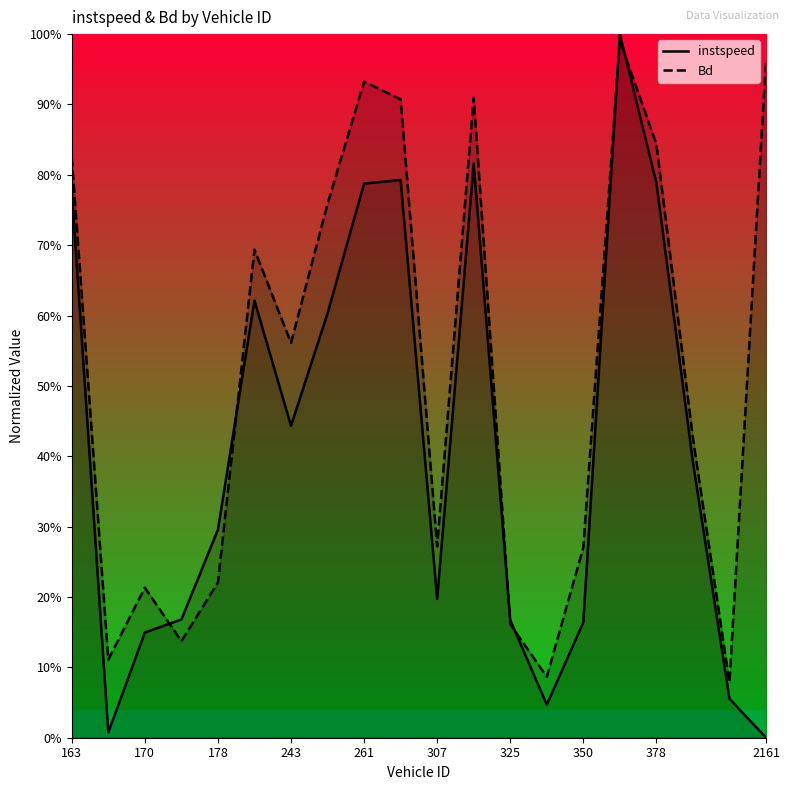

List the labels in order of Bd value, largest first.

15, 19, 378, 11, 2161, 16, 163, 350, 307, 325, 17, 10, 14, 261, 178, 12, 243, 170, 13, 18